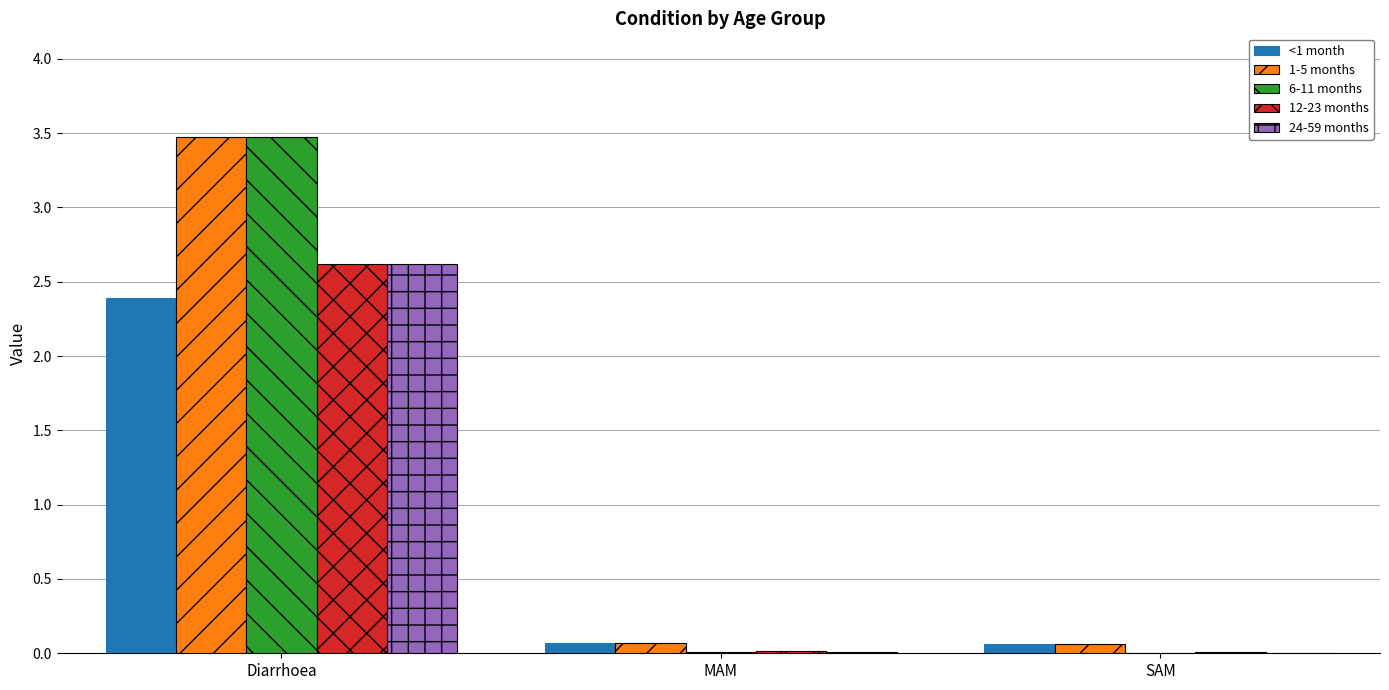

Which series has the largest range (max minus min)?

6-11 months